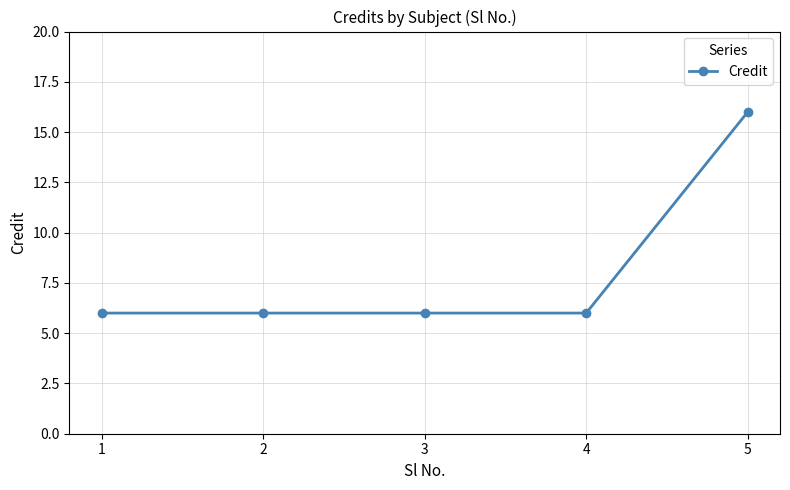

Is it true that the value at 3 is 6?

True